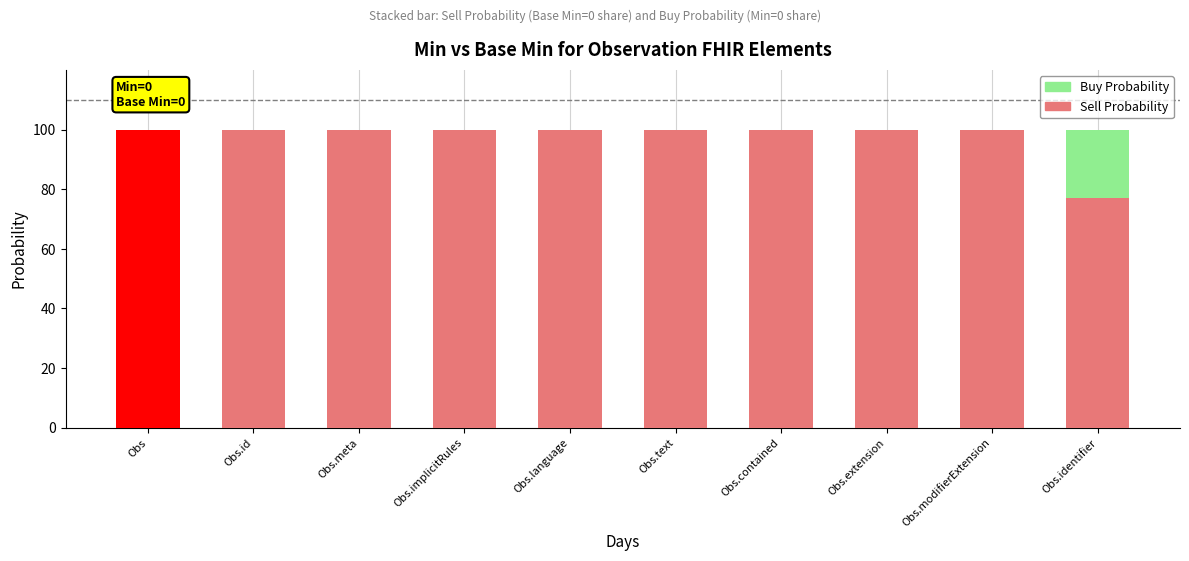

Reading left to right, transcribe the values for Sell Probability.

Obs=100	Obs.id=100	Obs.meta=100	Obs.implicitRules=100	Obs.language=100	Obs.text=100	Obs.contained=100	Obs.extension=100	Obs.modifierExtension=100	Obs.identifier=77